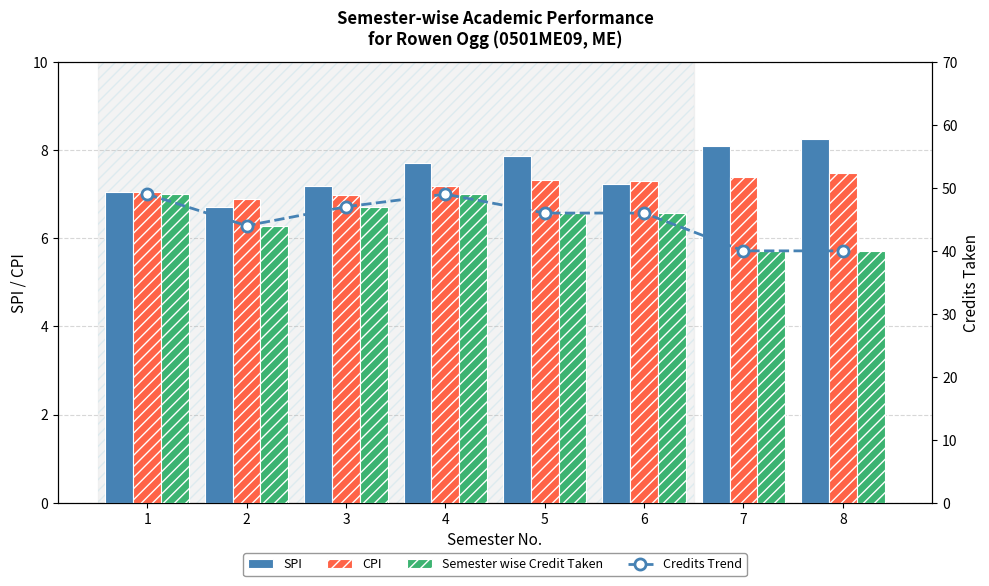

What is the value of the CPI bar at the 1st from the left?

7.1